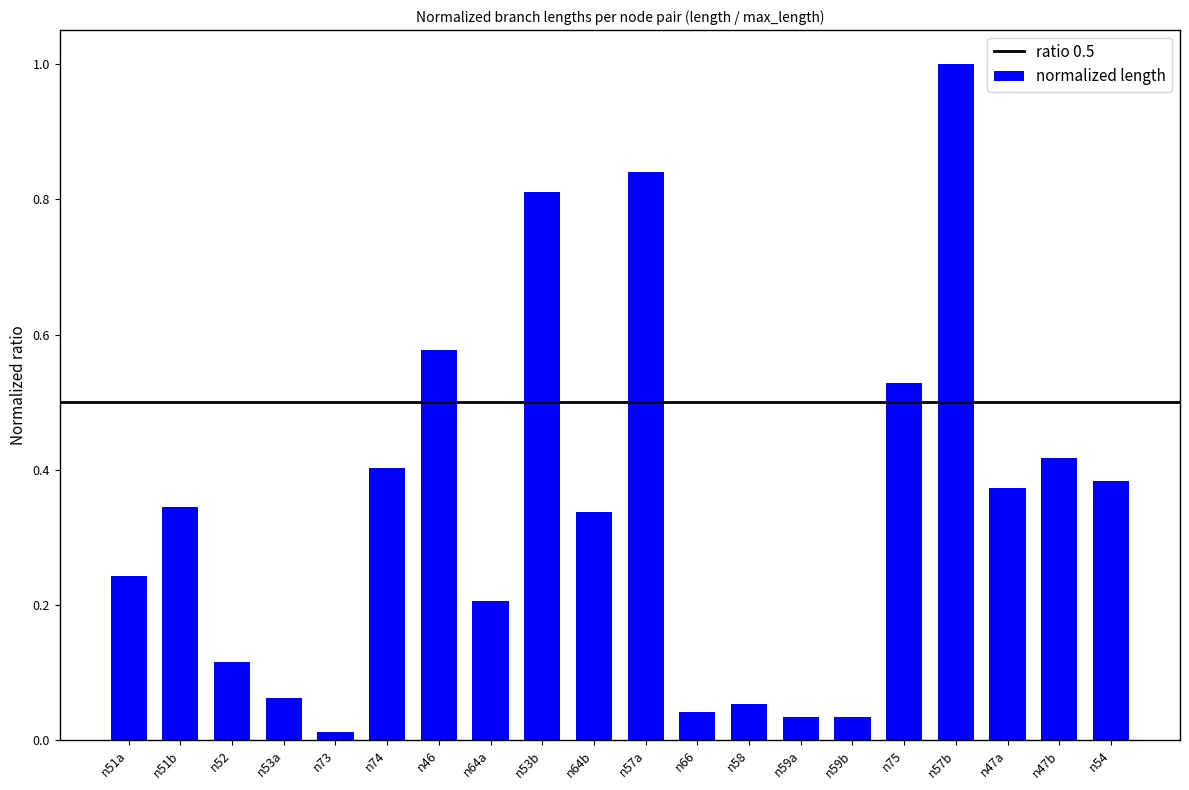

How many categories are shown in the chart?

20